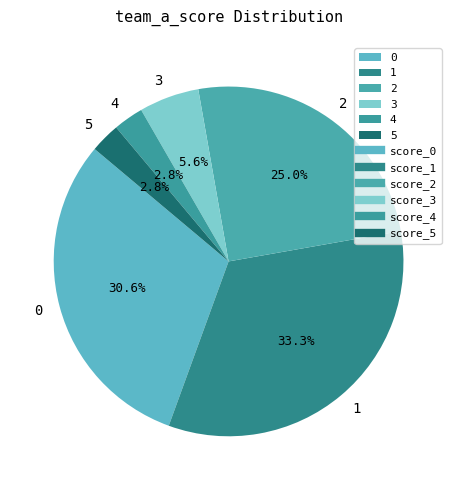

Does 0 account for over 50% of the chart?

No